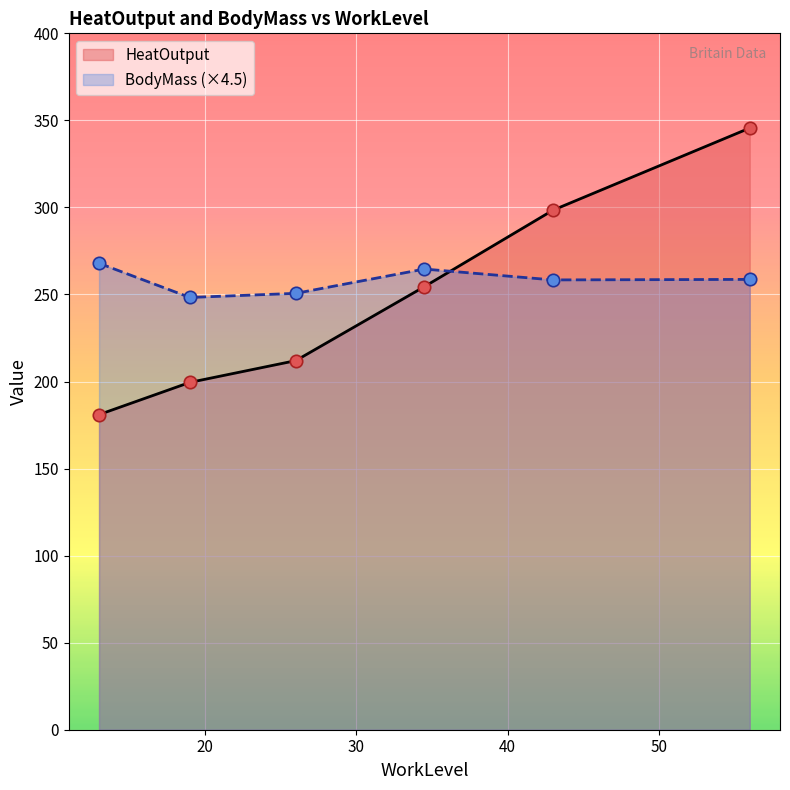

Which series reaches the maximum Y coordinate?

HeatOutput